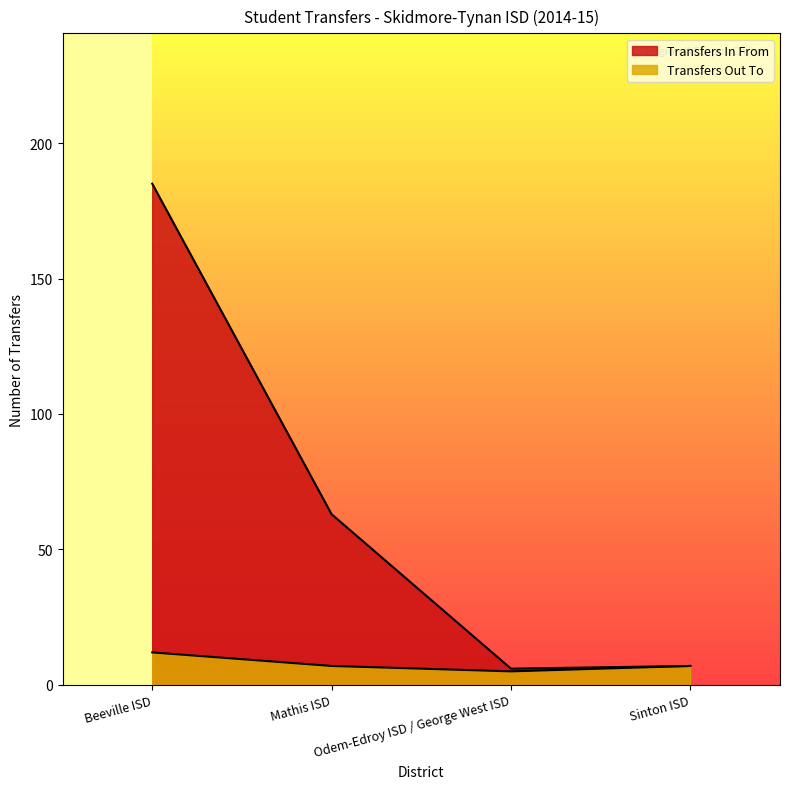

How many lines are shown in the chart?

2